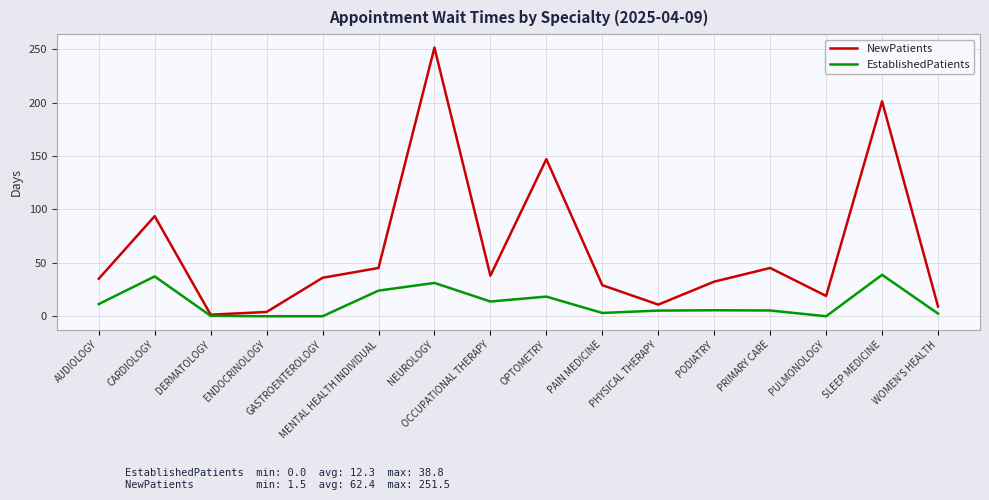

What is the maximum value shown in the chart?

251.5